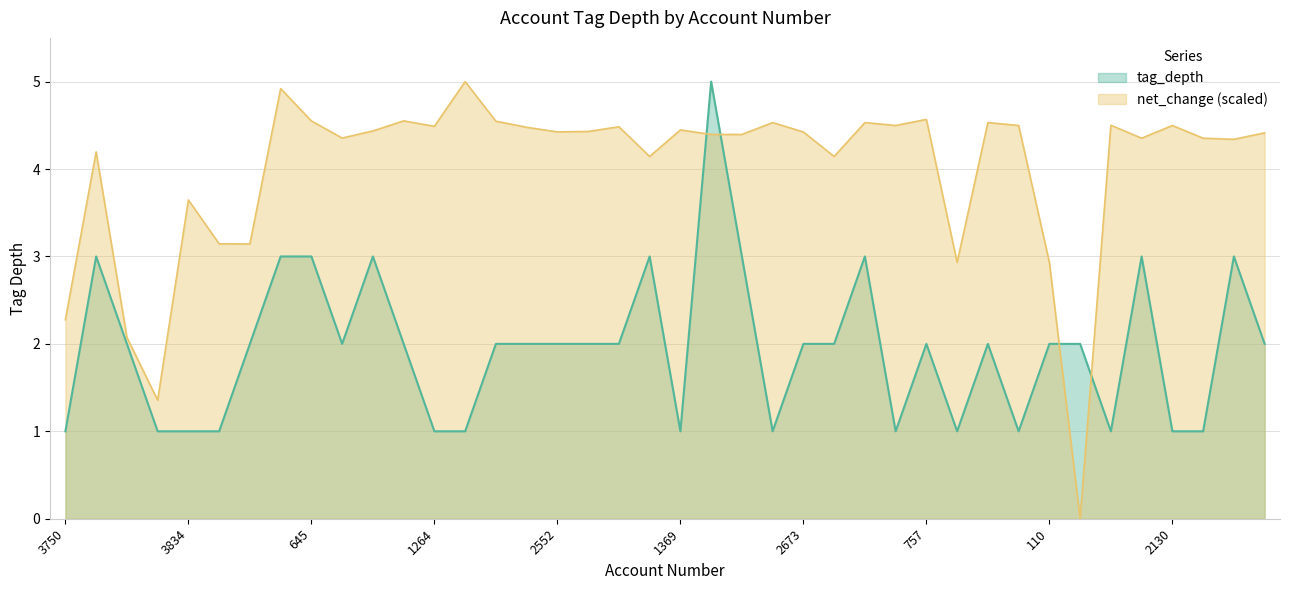

How many interior local valleys (lower than both neighbors) does the data have?

7